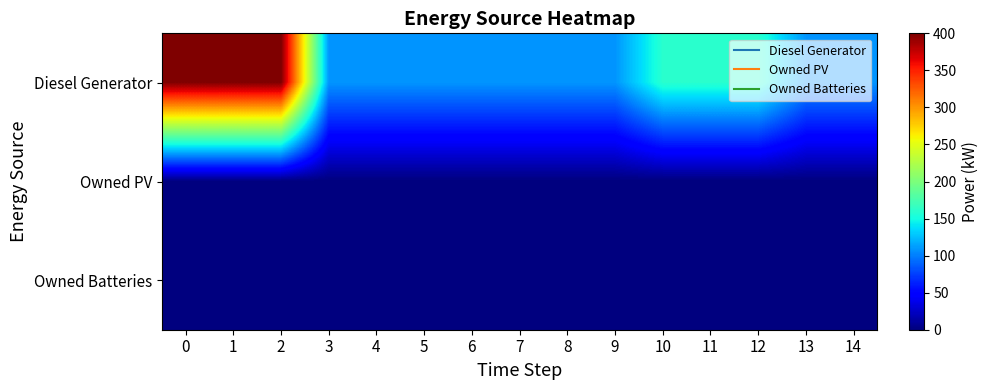

Reading left to right, list all the values displayed in this chart.

Diesel Generator: 0=400	1=400	2=400	3=109	4=109	5=109	6=109	7=109	8=109	9=109	10=160	11=160	12=160	13=109	14=109
Owned PV: 0=0	1=0	2=0	3=0	4=0	5=0	6=0	7=0	8=0	9=0	10=0	11=0	12=0	13=0	14=0
Owned Batteries: 0=0	1=0	2=0	3=0	4=0	5=0	6=0	7=0	8=0	9=0	10=0	11=0	12=0	13=0	14=0